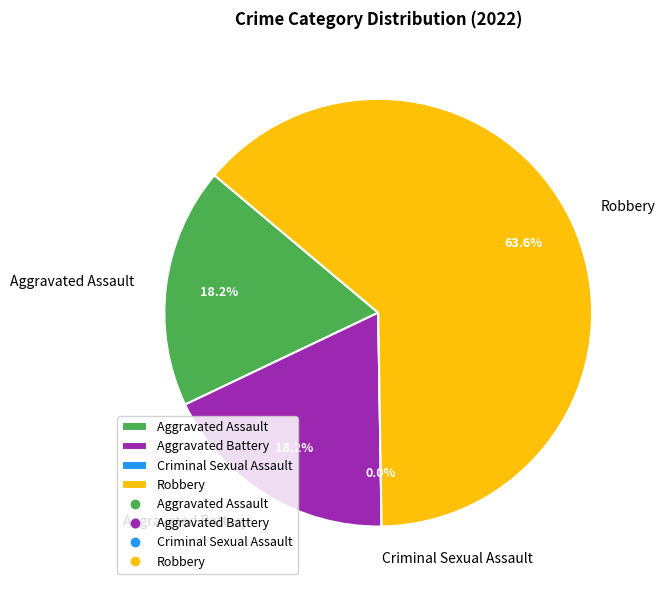

True or false: Aggravated Battery accounts for 18% of the total.

True